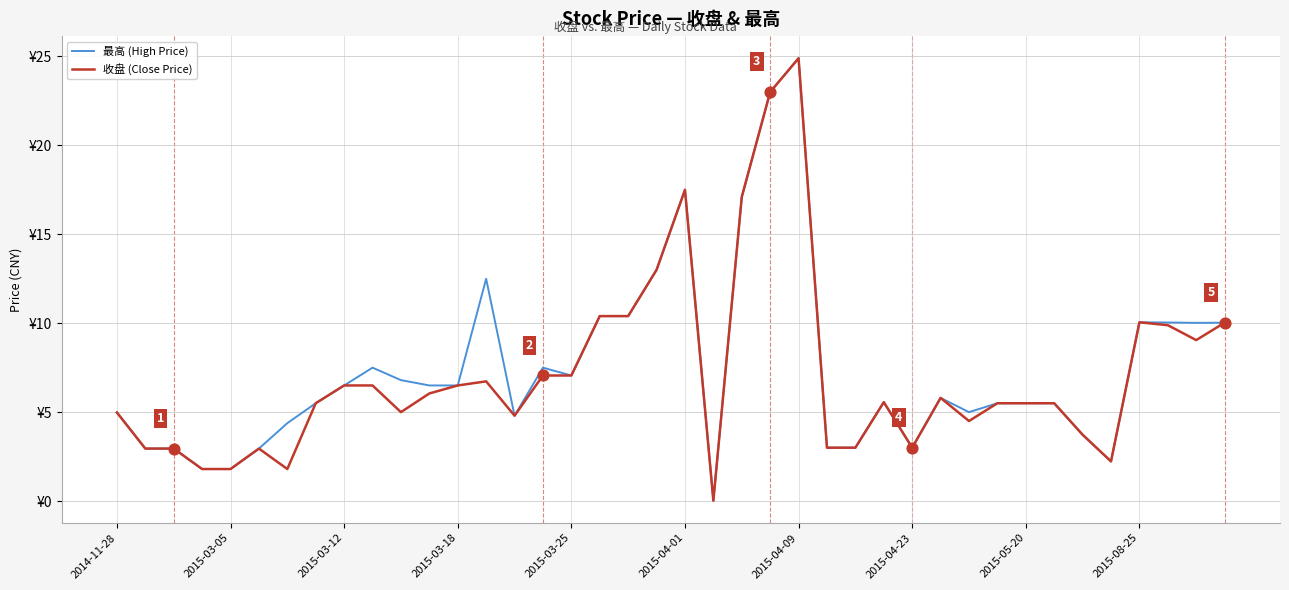

At which category is the sum across all series the highest?

2015-04-09